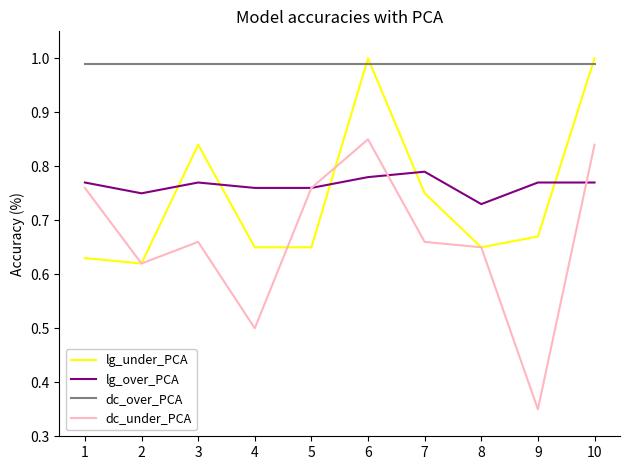

At 1, list the series in order from smallest to largest.

lg_under_PCA, dc_under_PCA, lg_over_PCA, dc_over_PCA